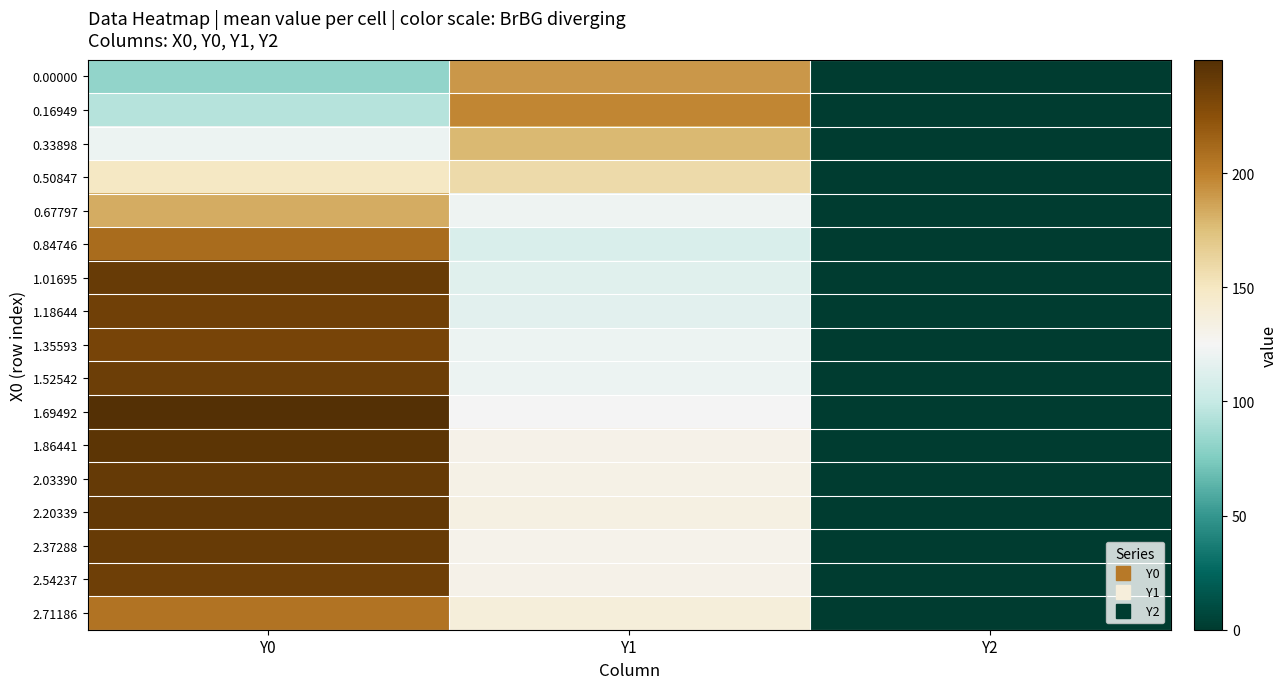

Between Y1 and Y2, which is larger?

Y1